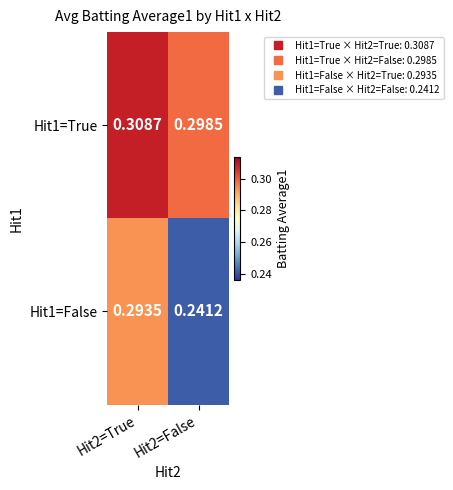

Is the value of Hit1=True at Hit2=True greater than the value of Hit1=False at Hit2=True?

Yes